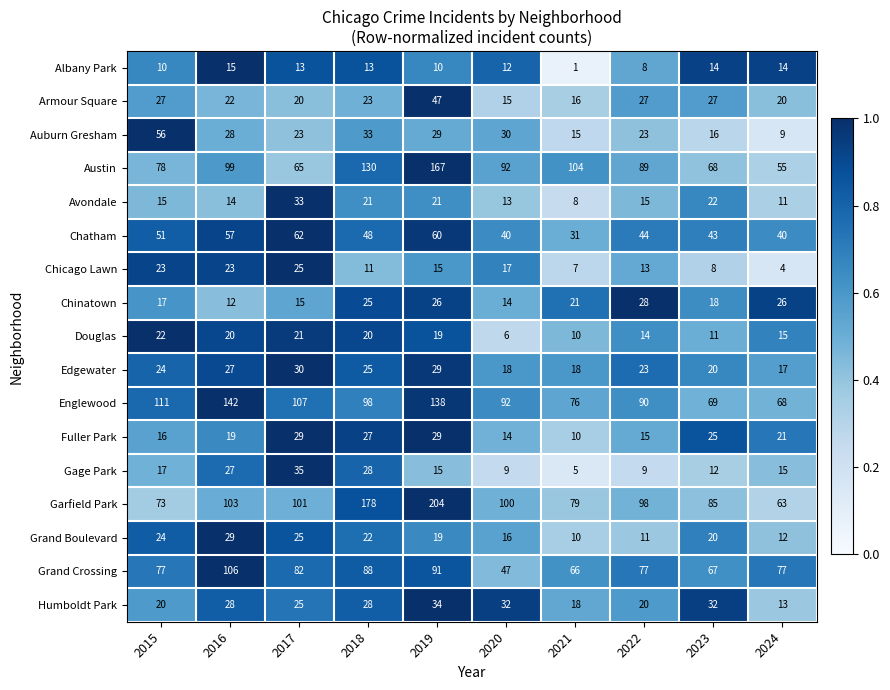

What is the minimum value for Grand Boulevard?

10